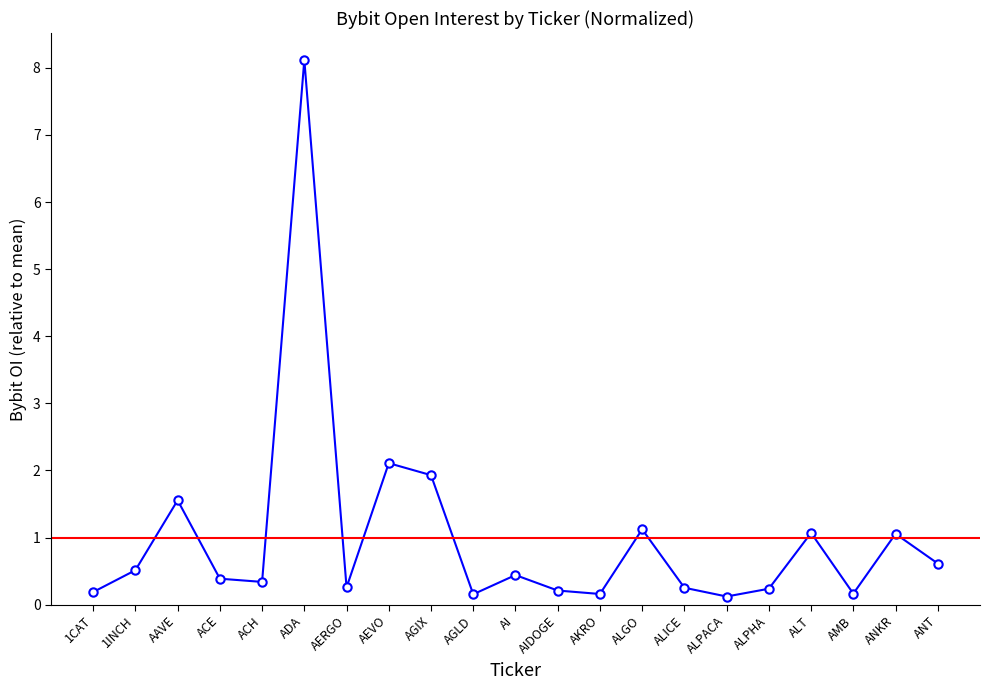

Is this an area chart (filled region under the line)?

No